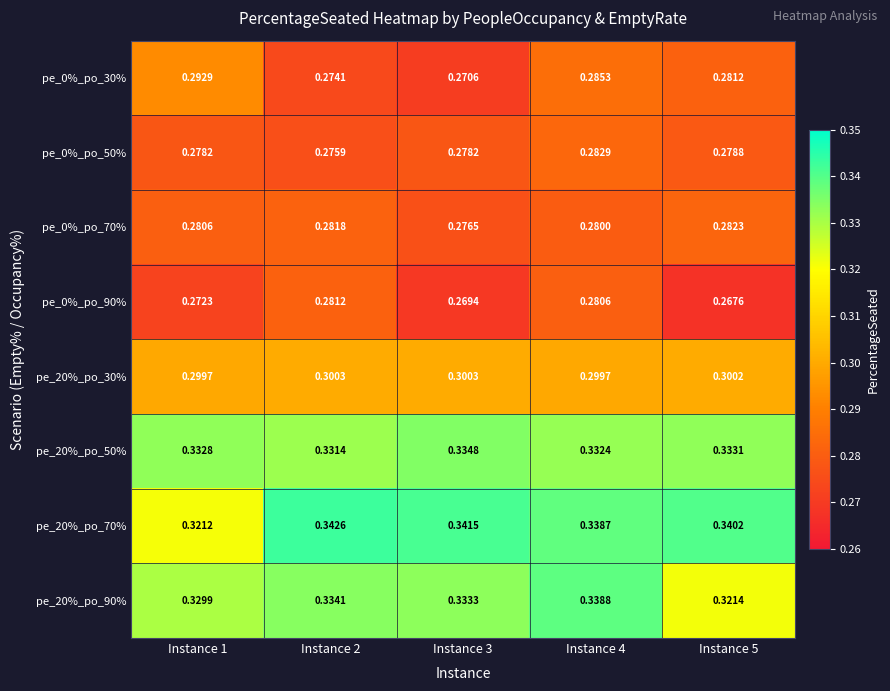

Which series changed the most between Instance 2 and Instance 4?

pe_0%_po_30%